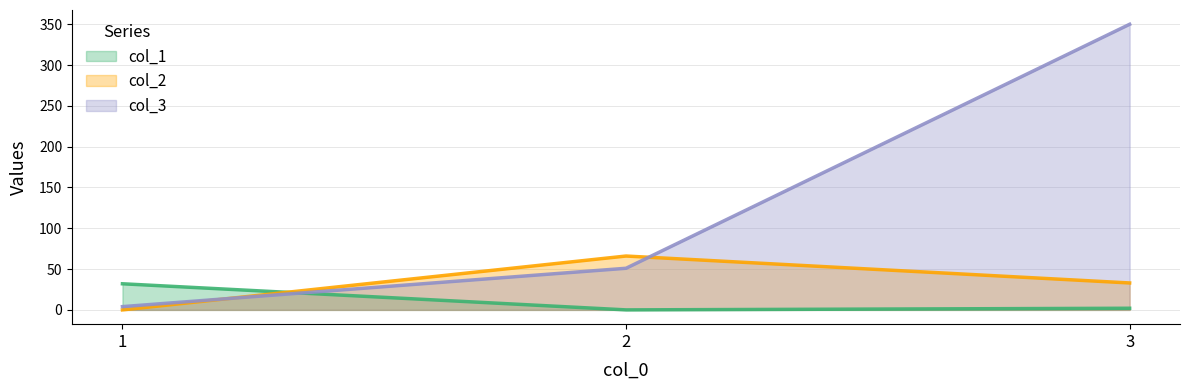

What is the average value of the col_1 series?

11